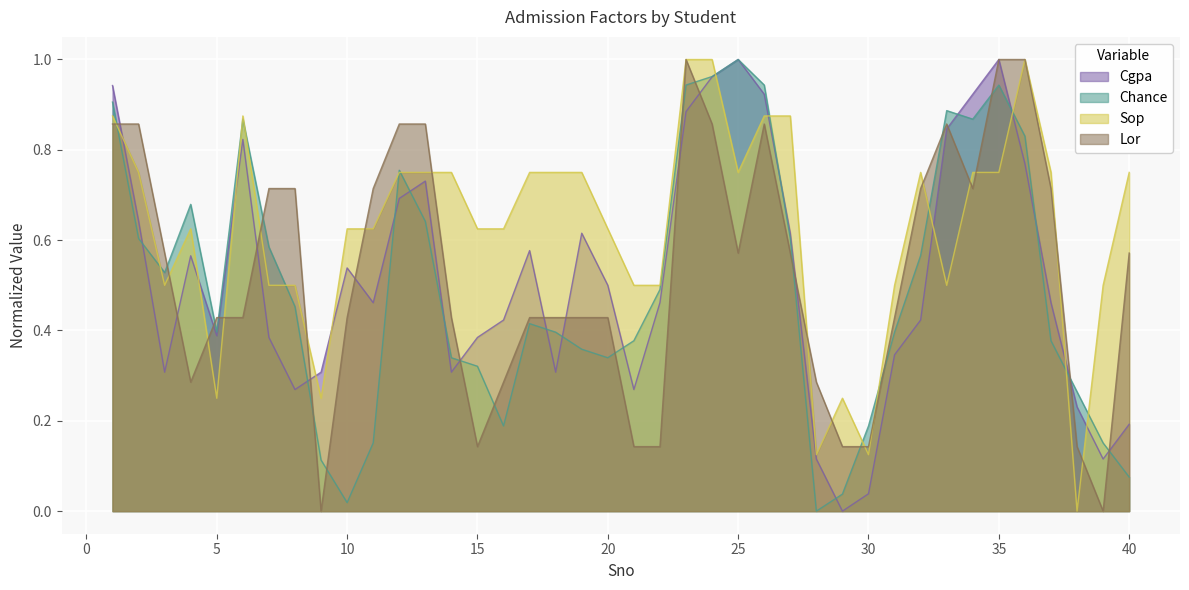

What value does the Cgpa series have at 1?

0.9